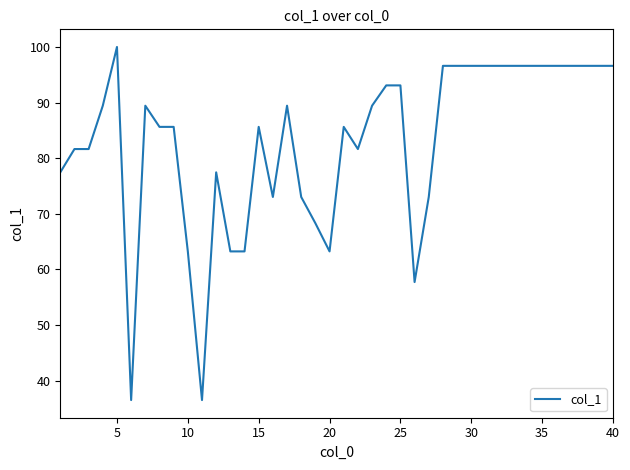

Reading left to right, extract all data points from this chart.

77.5	81.6	81.6	89.4	100.0	36.5	89.4	85.6	85.6	63.2	36.5	77.5	63.2	63.2	85.6	73.0	89.4	73.0	68.3	63.2	85.6	81.6	89.4	93.1	93.1	57.7	73.0	96.6	96.6	96.6	96.6	96.6	96.6	96.6	96.6	96.6	96.6	96.6	96.6	96.6